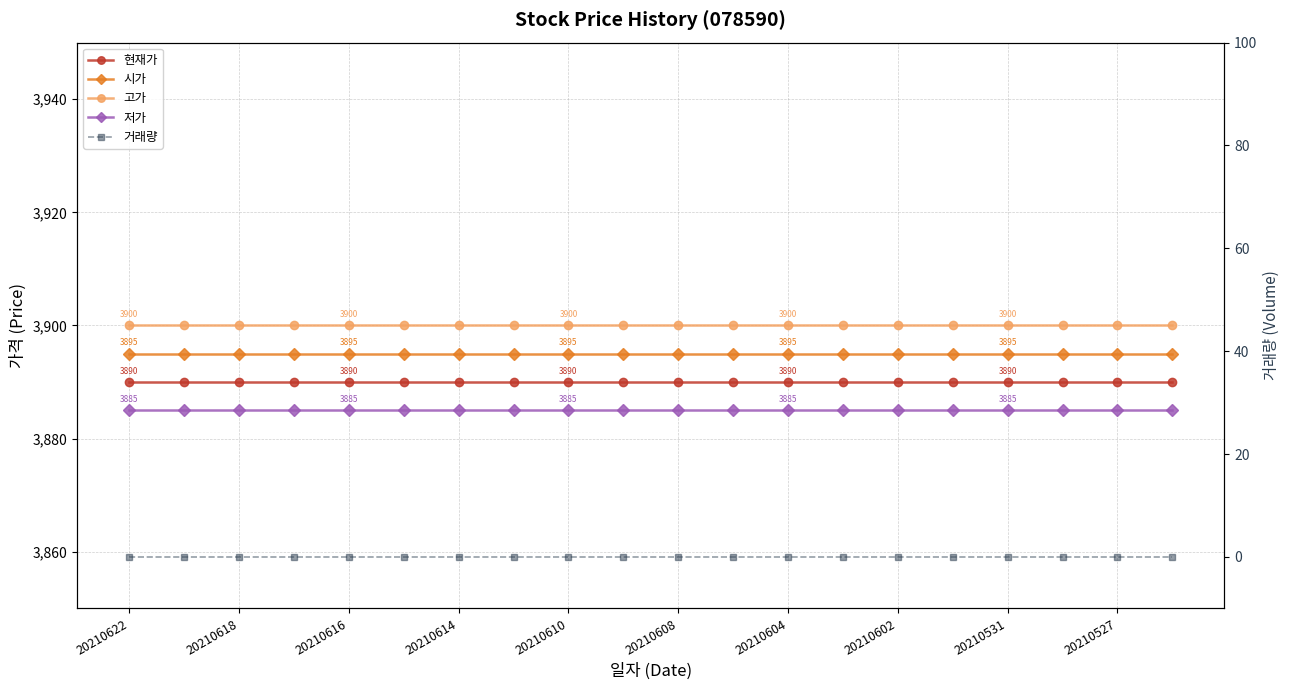

What position from the left is 20210602?

8